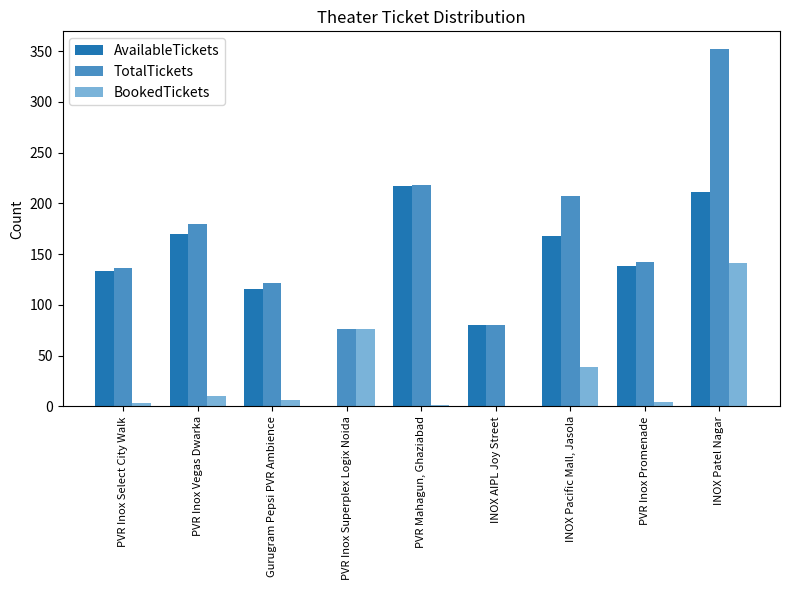

How many groups of bars are there?

9